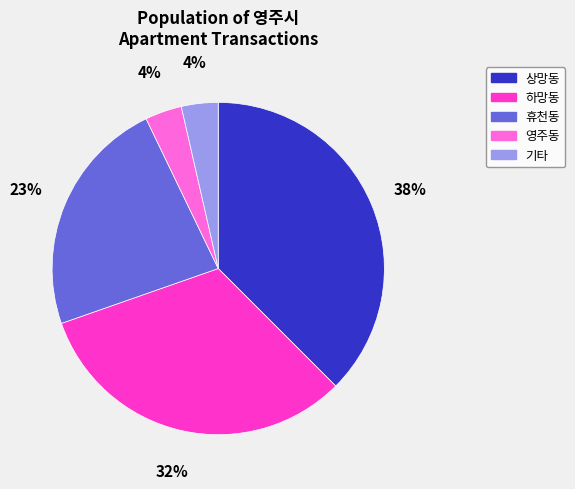

Is it true that 영주동 is 21% of the pie?

False